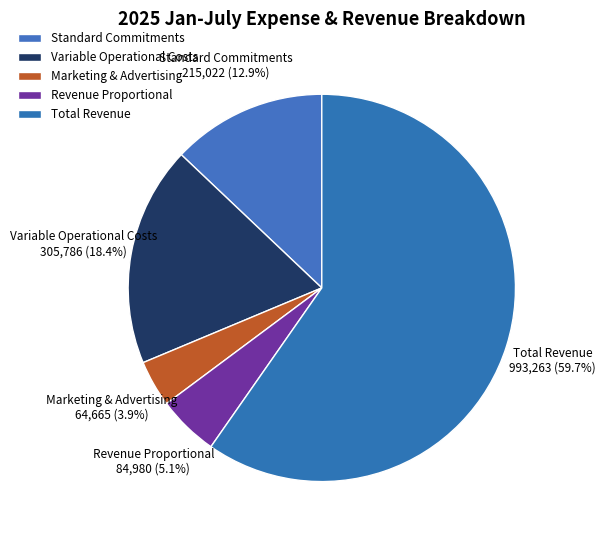

What is the total percentage of Total Revenue and Standard Commitments?

72.6%